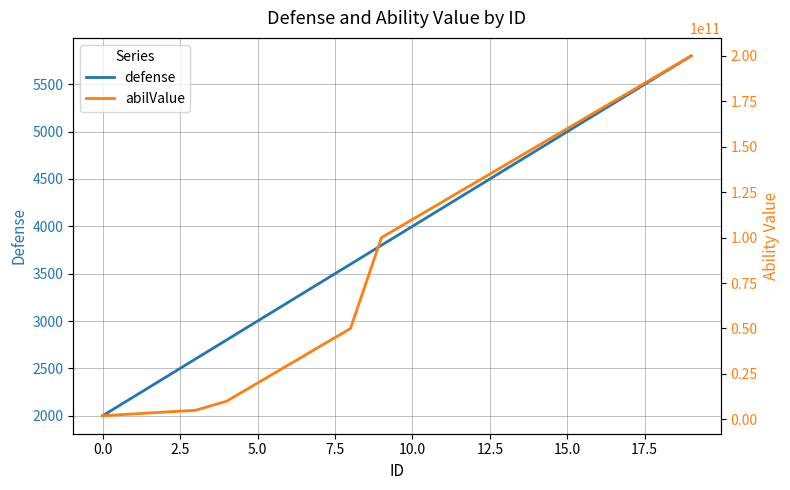

The value of defense at 5.0 is 4925. True or false?

False